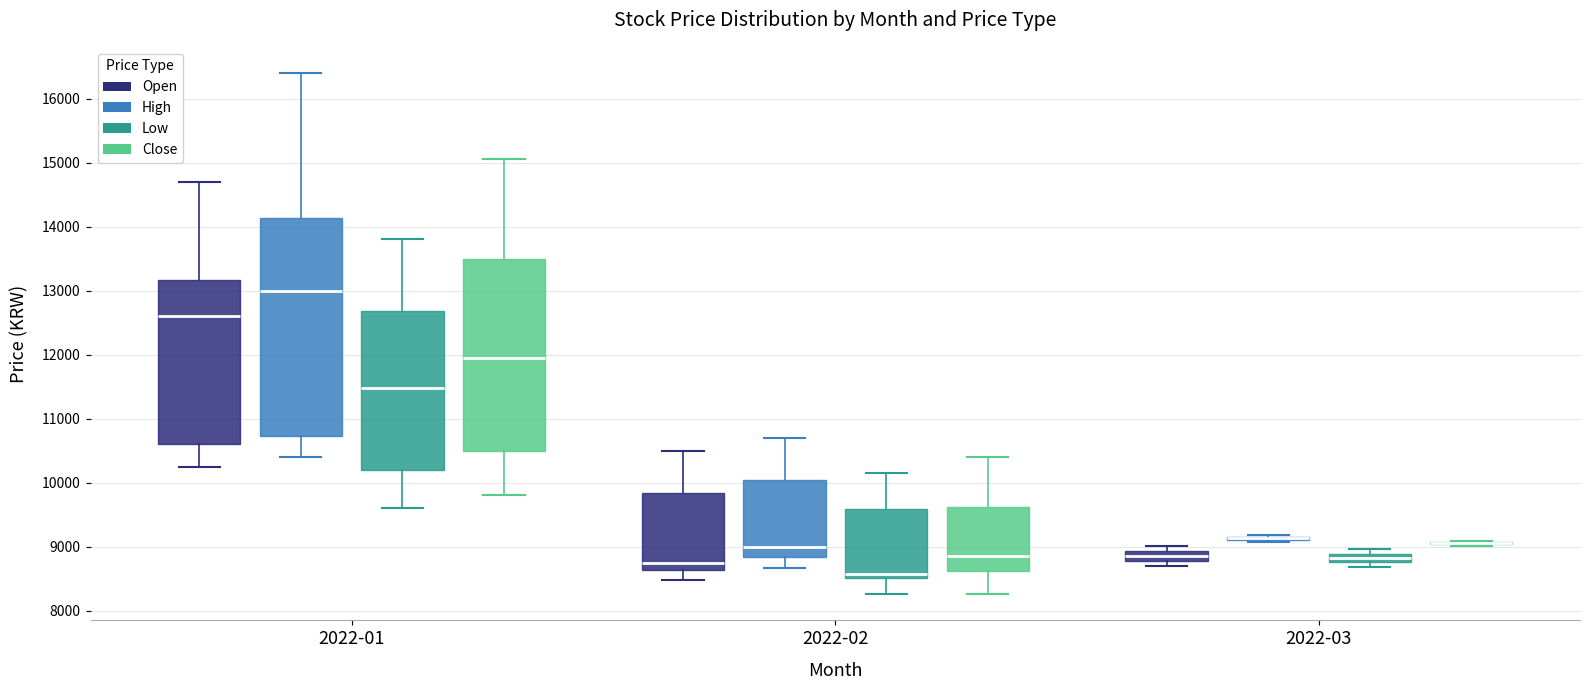

Which box is the tallest, from its lower edge to its upper edge?

2022-01 (High)